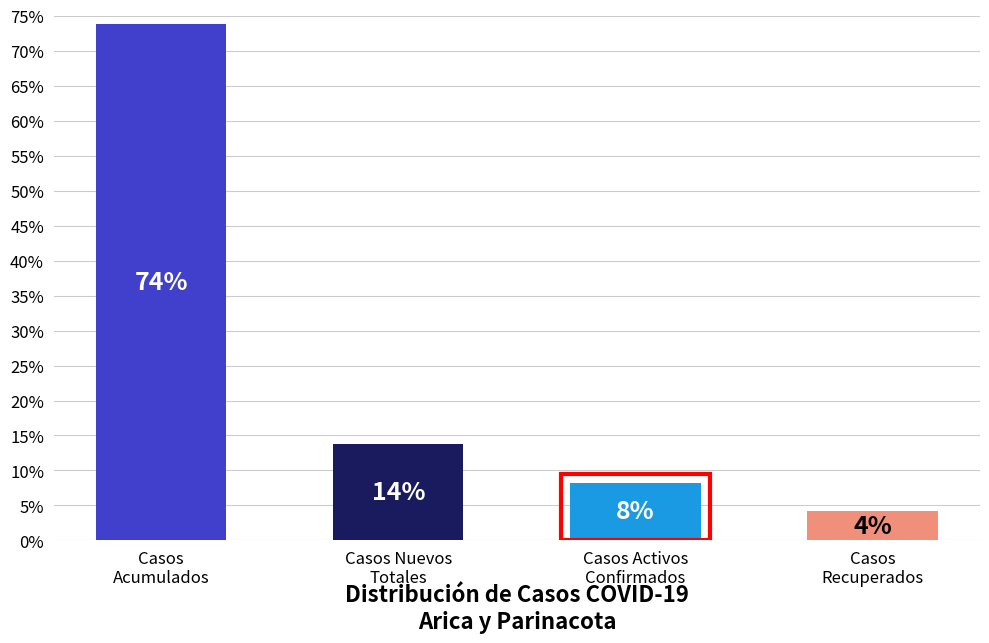

Does the chart contain any negative values?

No